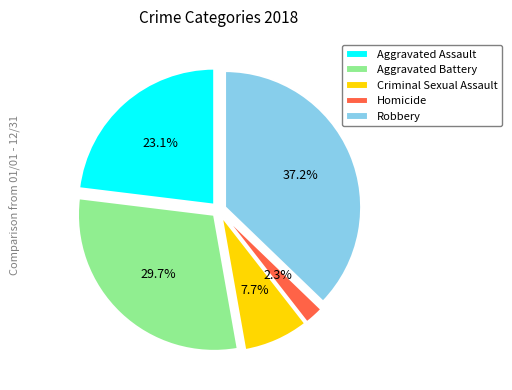

The Criminal Sexual Assault slice represents 14% of the pie. True or false?

False